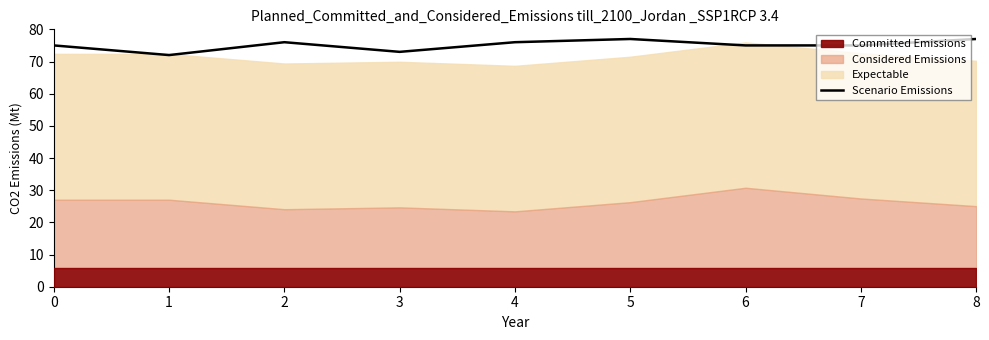

Between 7 and 3, which is larger?

7